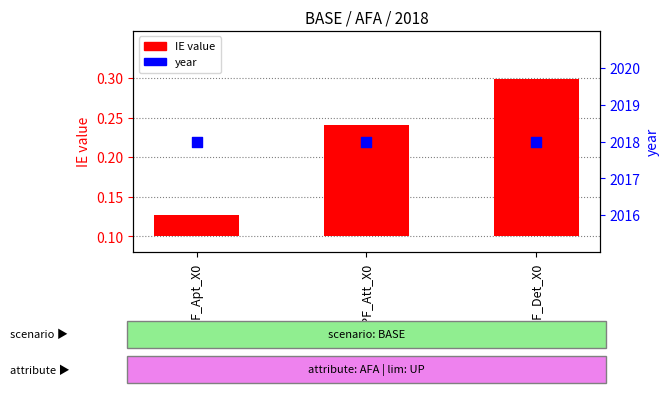

Which series has the largest Y range (max minus min)?

IE value